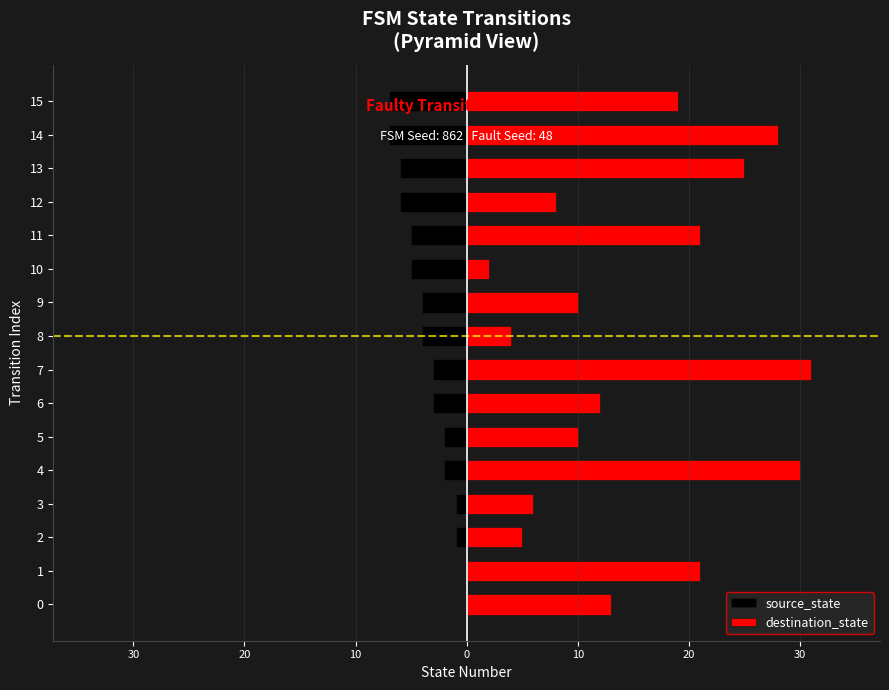

Count the source_state values in the range -5 to -1.

10